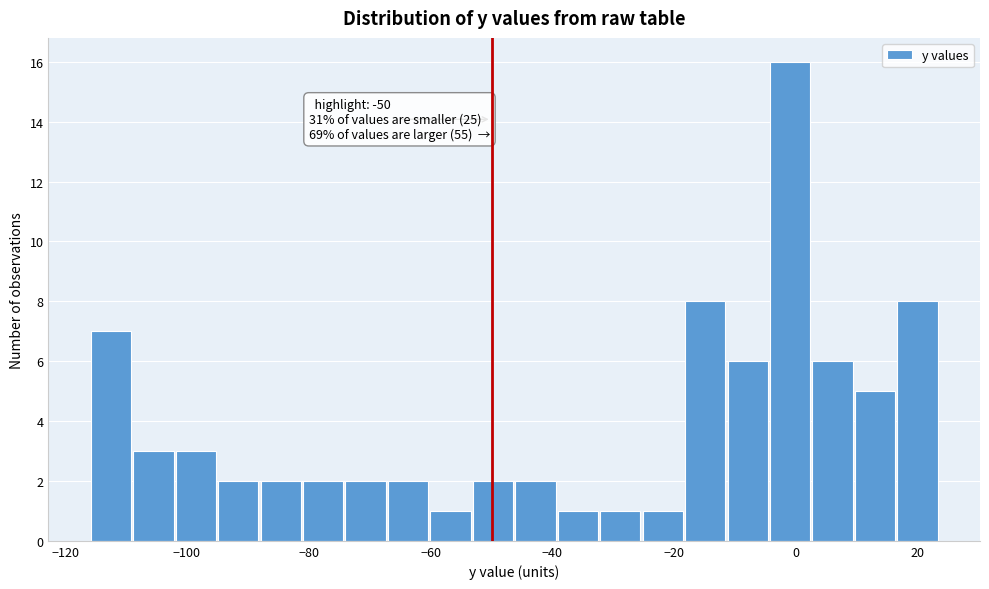

Read against the x-axis, roughly where is the centre of the tallest bar?

0